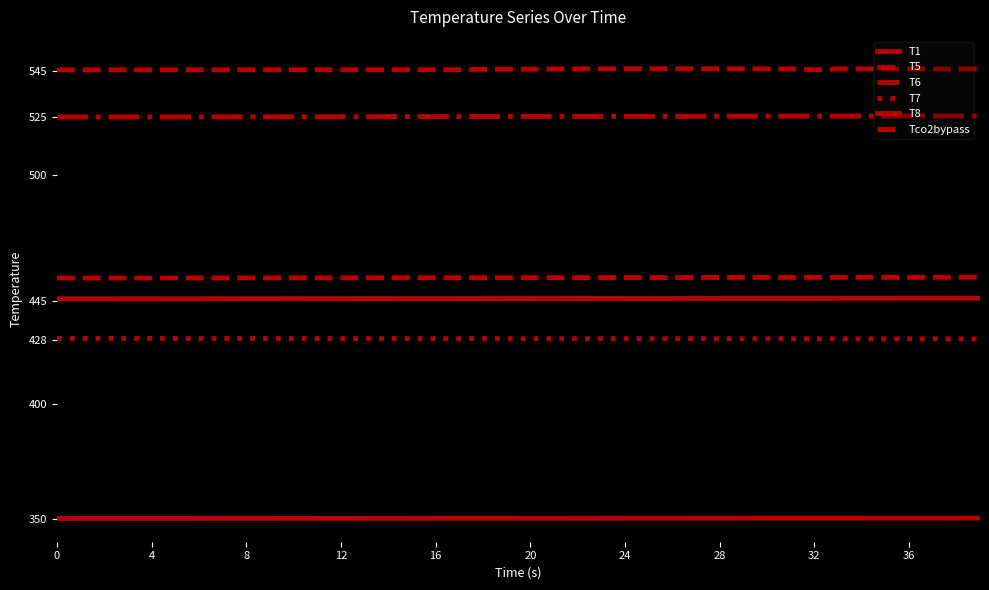

What is the label of the 11th point from the left?

10